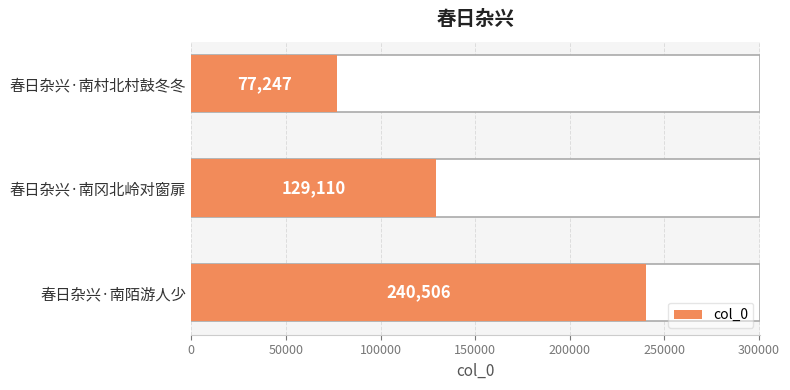

What is the sum of all values?

446863